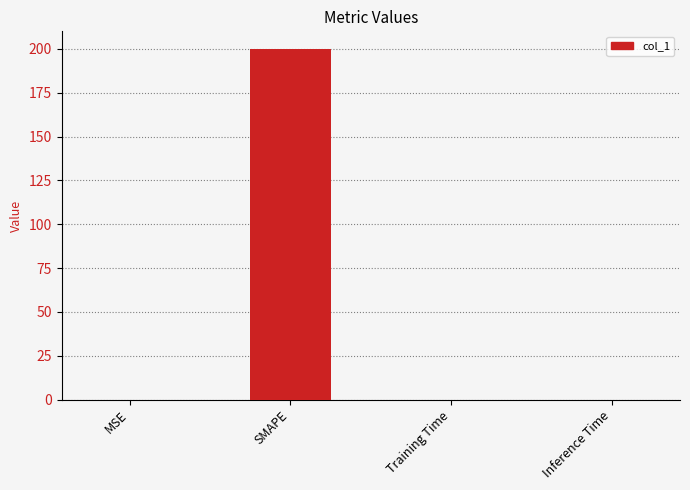

What is the greatest value displayed?

200.0